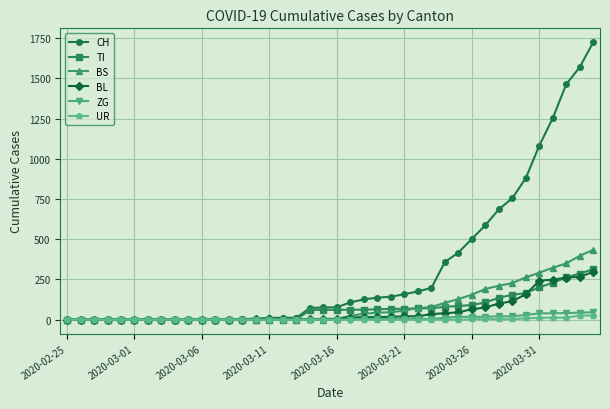

How many lines are shown in the chart?

6